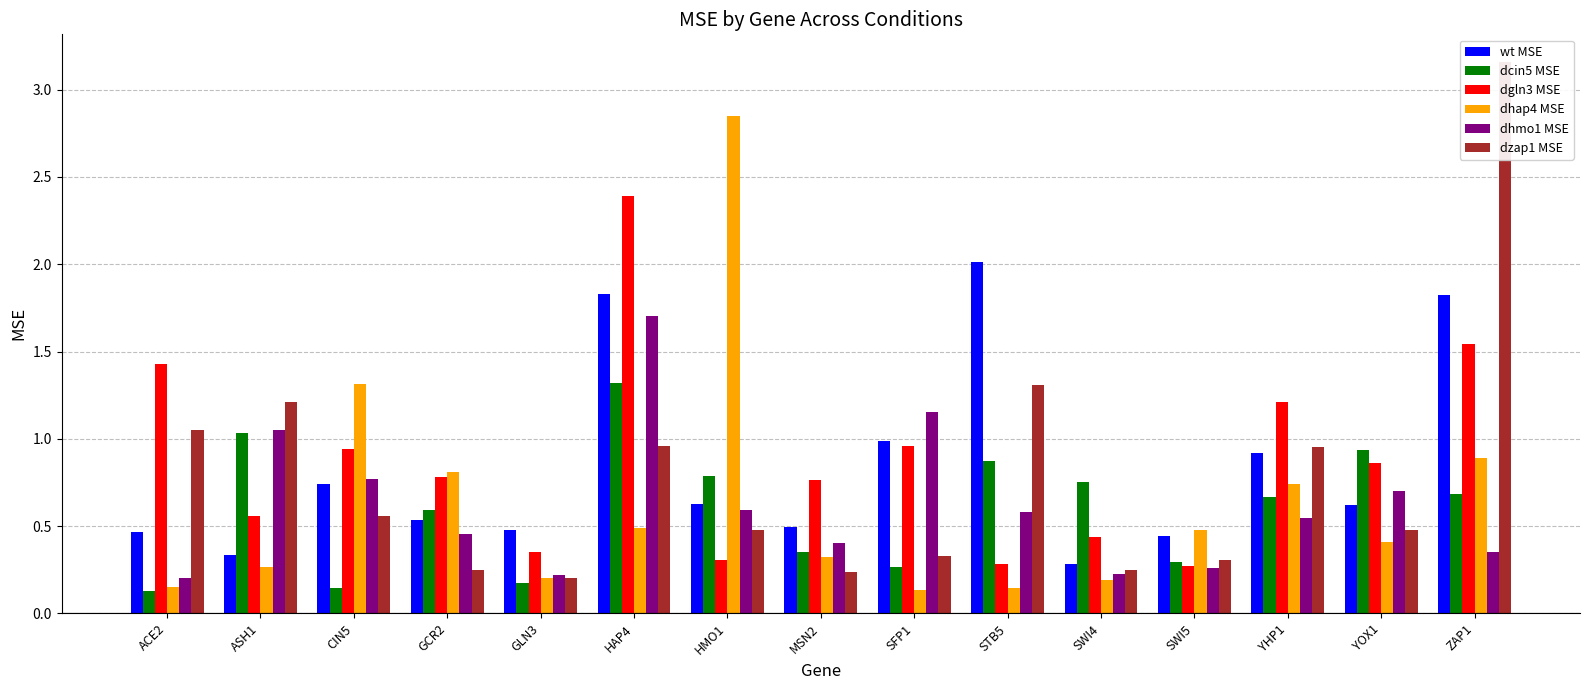

The dhmo1 MSE series shows 0.6 at HMO1. True or false?

True